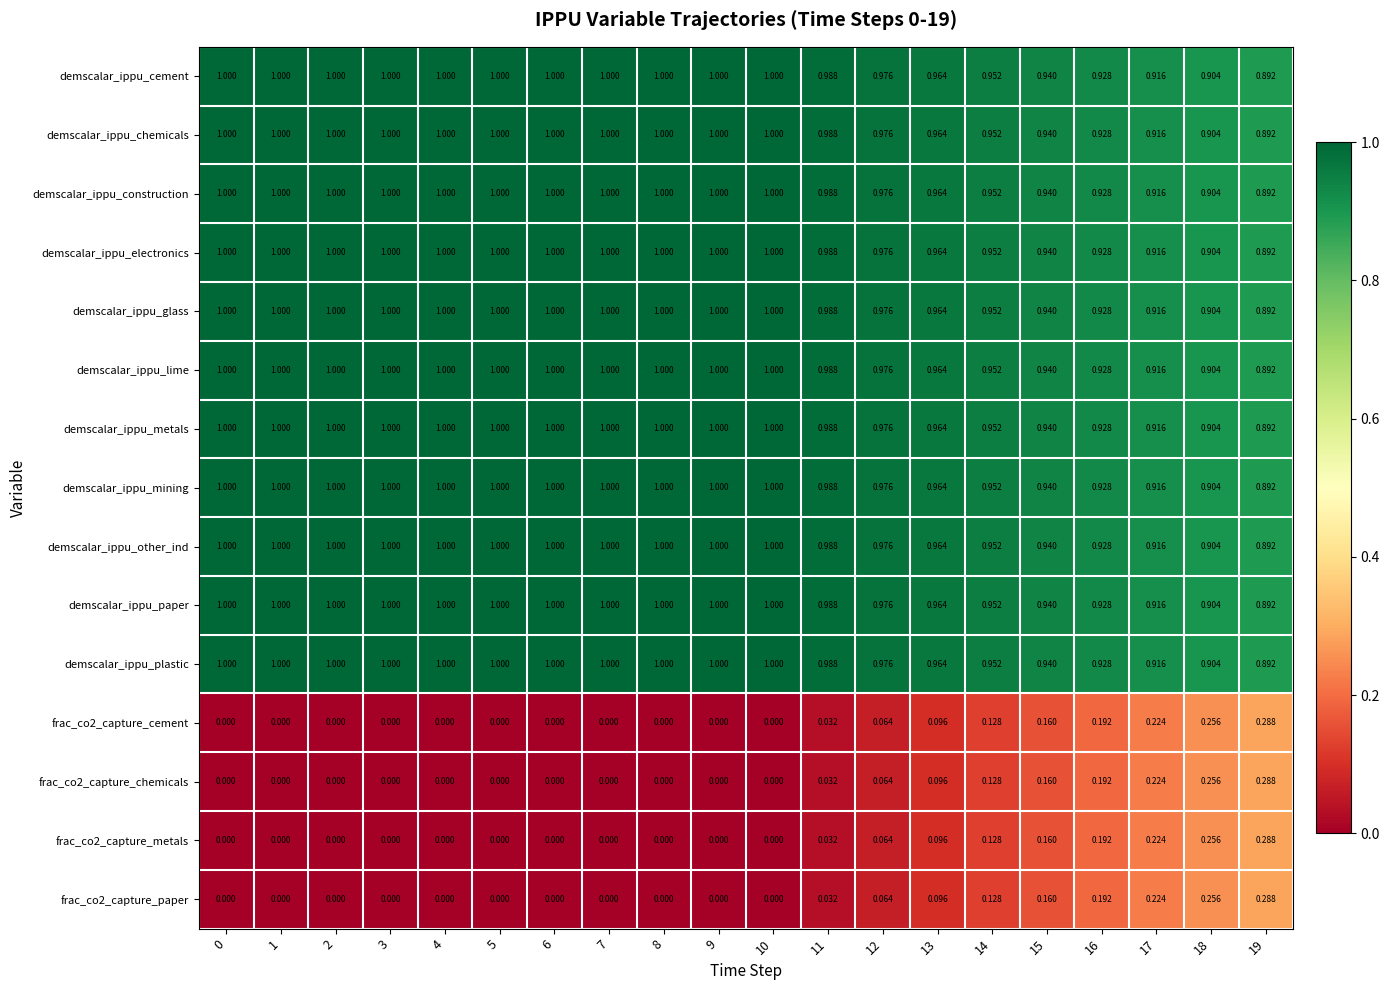

How many series are shown in this chart?

15